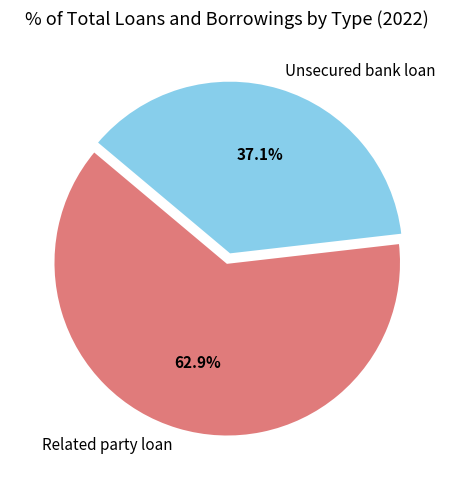

Is there a majority slice in this chart?

Yes